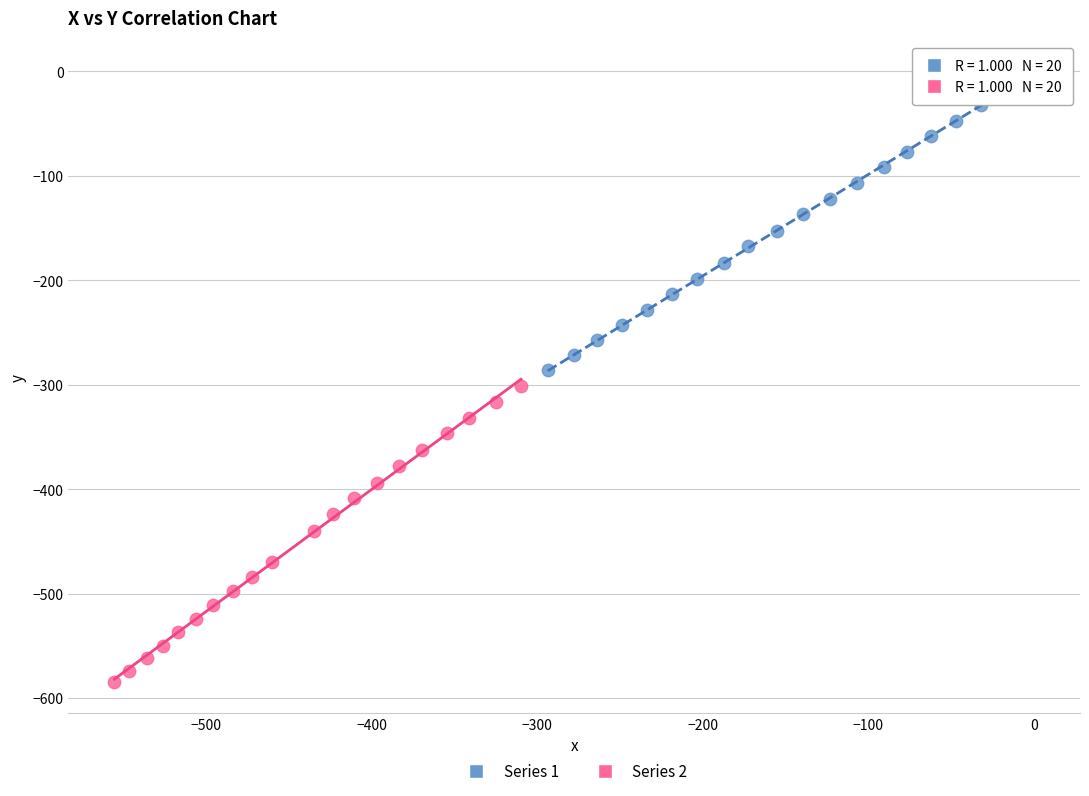

Which series reaches the maximum Y coordinate?

Series 1